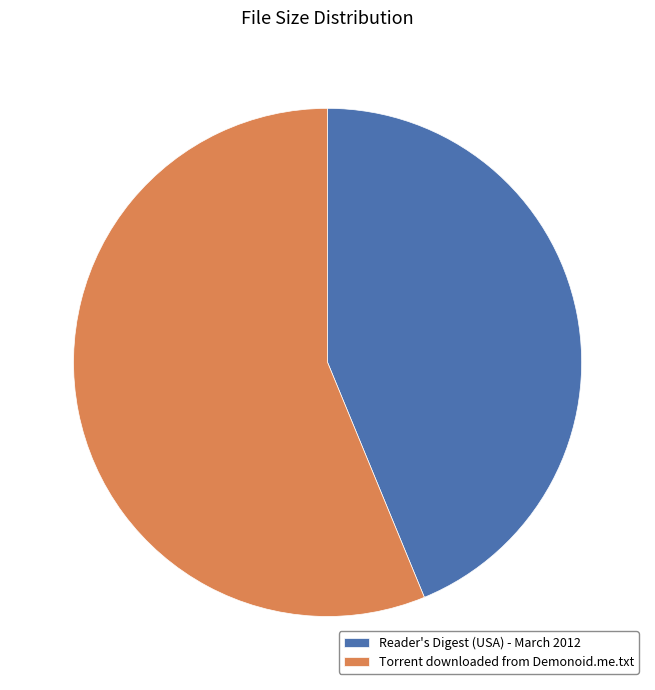

What is the largest slice in the pie chart?

Torrent downloaded from Demonoid.me.txt